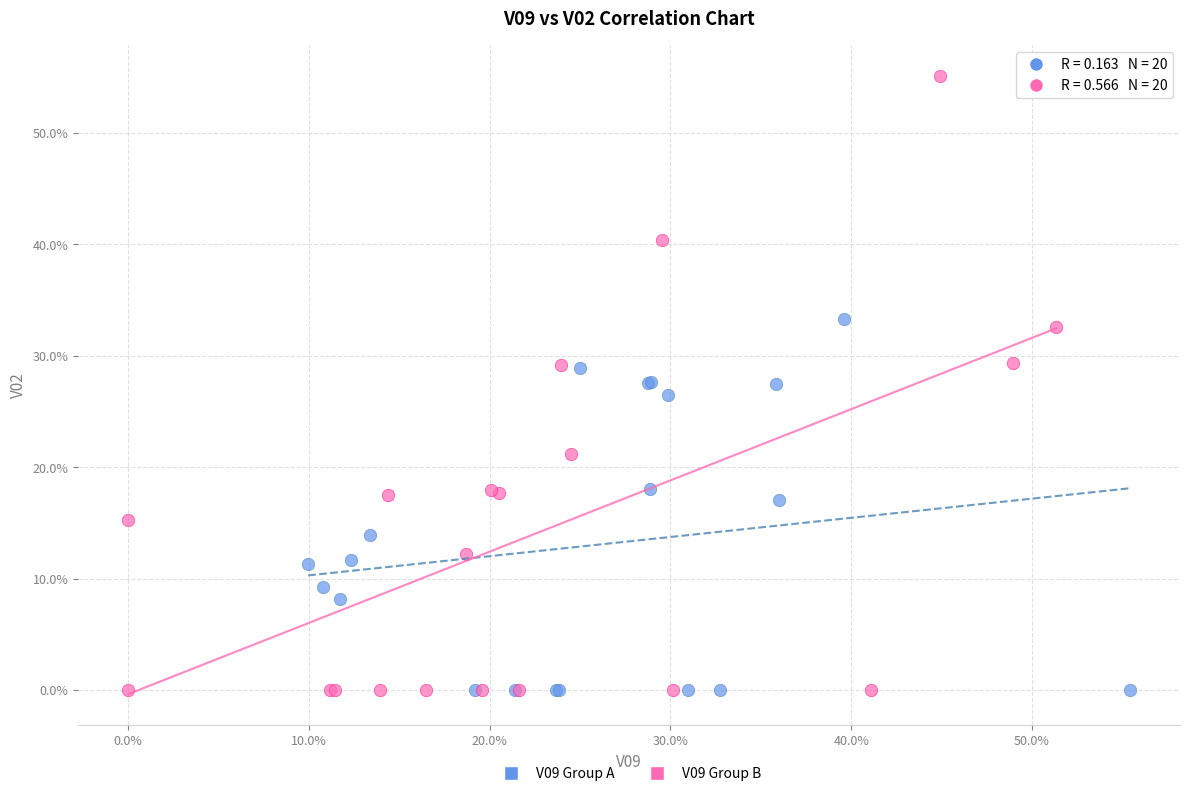

Which series has the widest spread of Y values?

V09 Group B